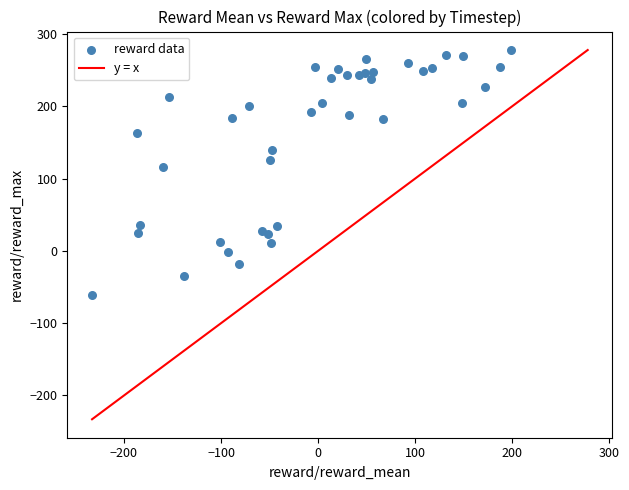

What is the range of X values (max minus min)?

432.0